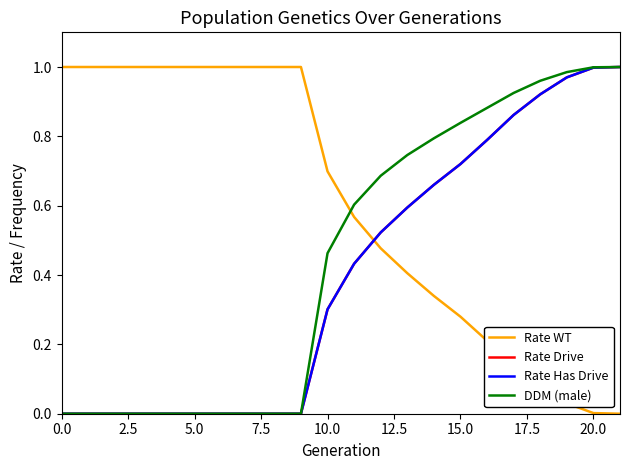

What is the average value of the Rate Drive series?

0.4